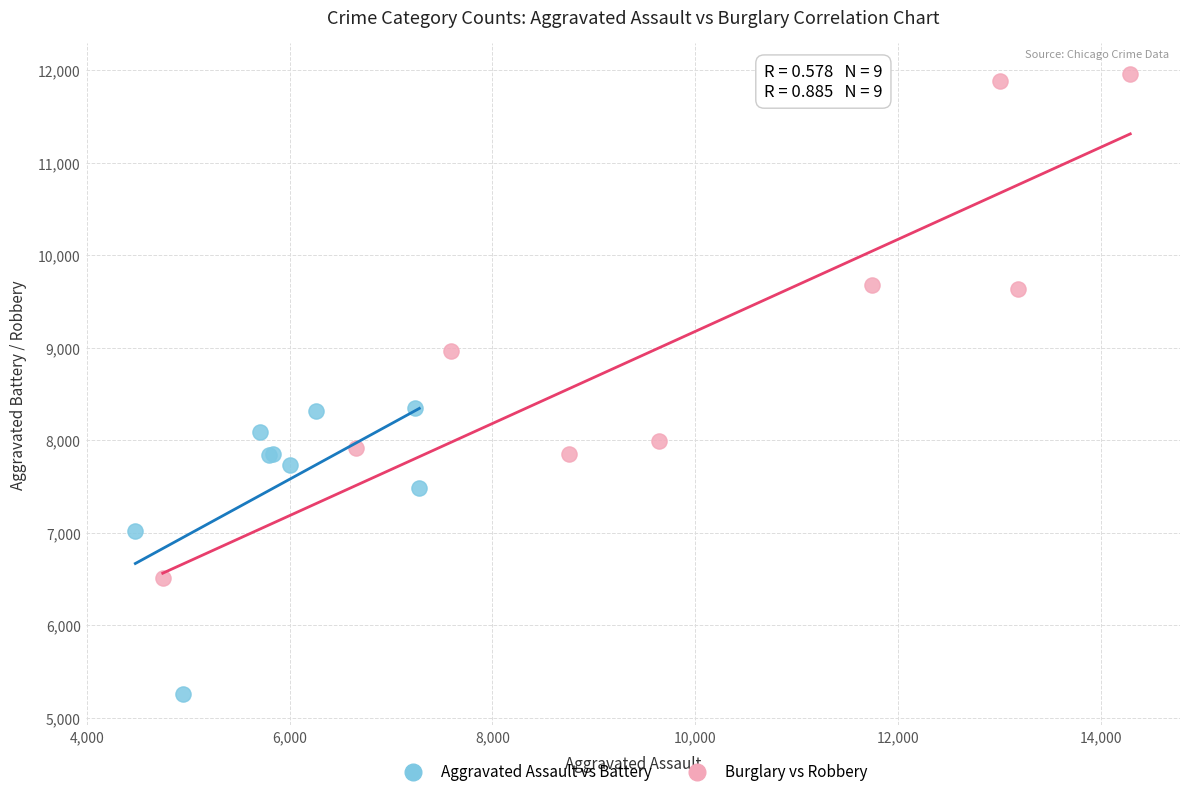

Which series contains the lowest Y value?

Aggravated Assault vs Battery